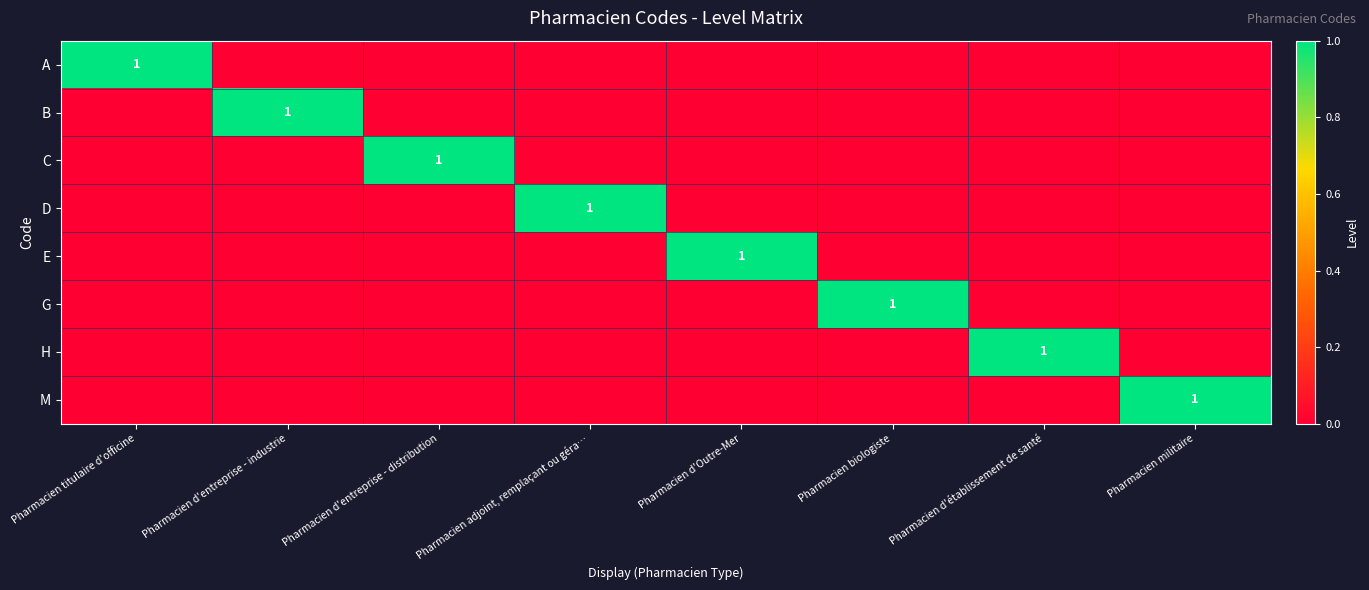

The H series shows 2 at Pharmacien d'établissement de santé. True or false?

False